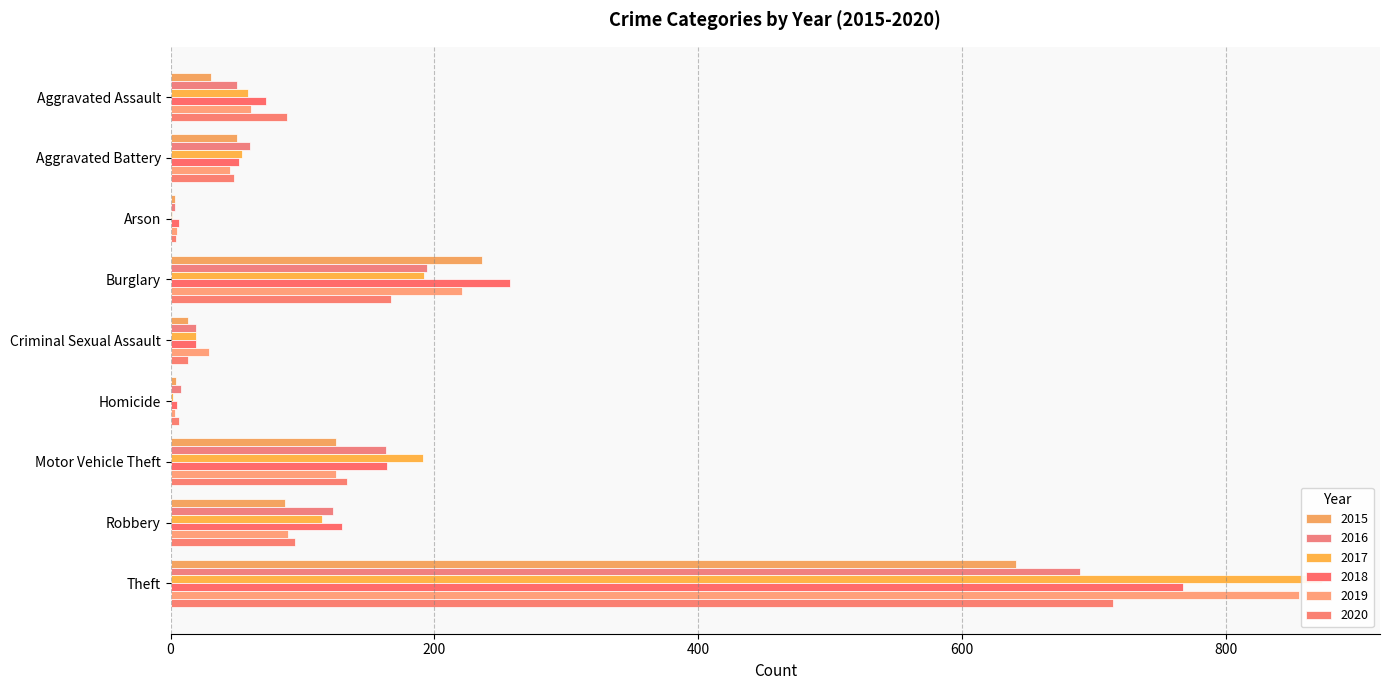

At which category is the sum across all series the highest?

Theft